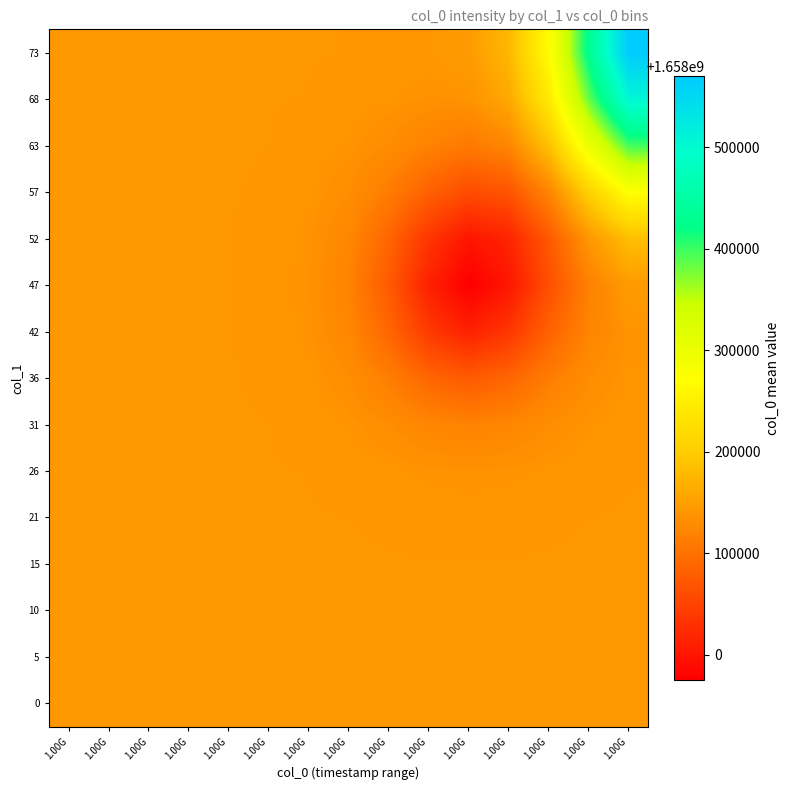

What is the greatest value displayed?

1658569939.6